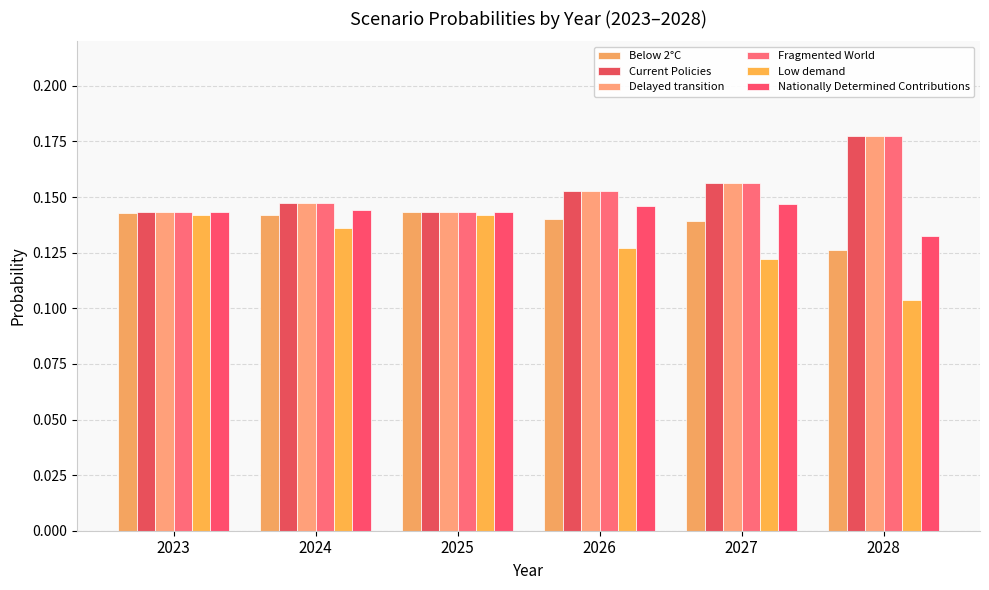

Which has a higher value, 2026 or 2024?

2024